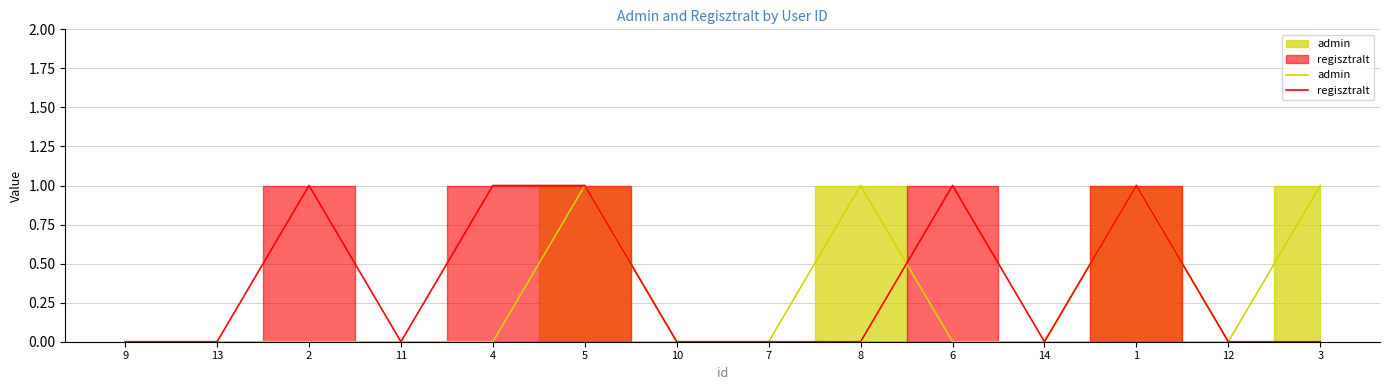

Which label corresponds to the smallest value in the chart?

9